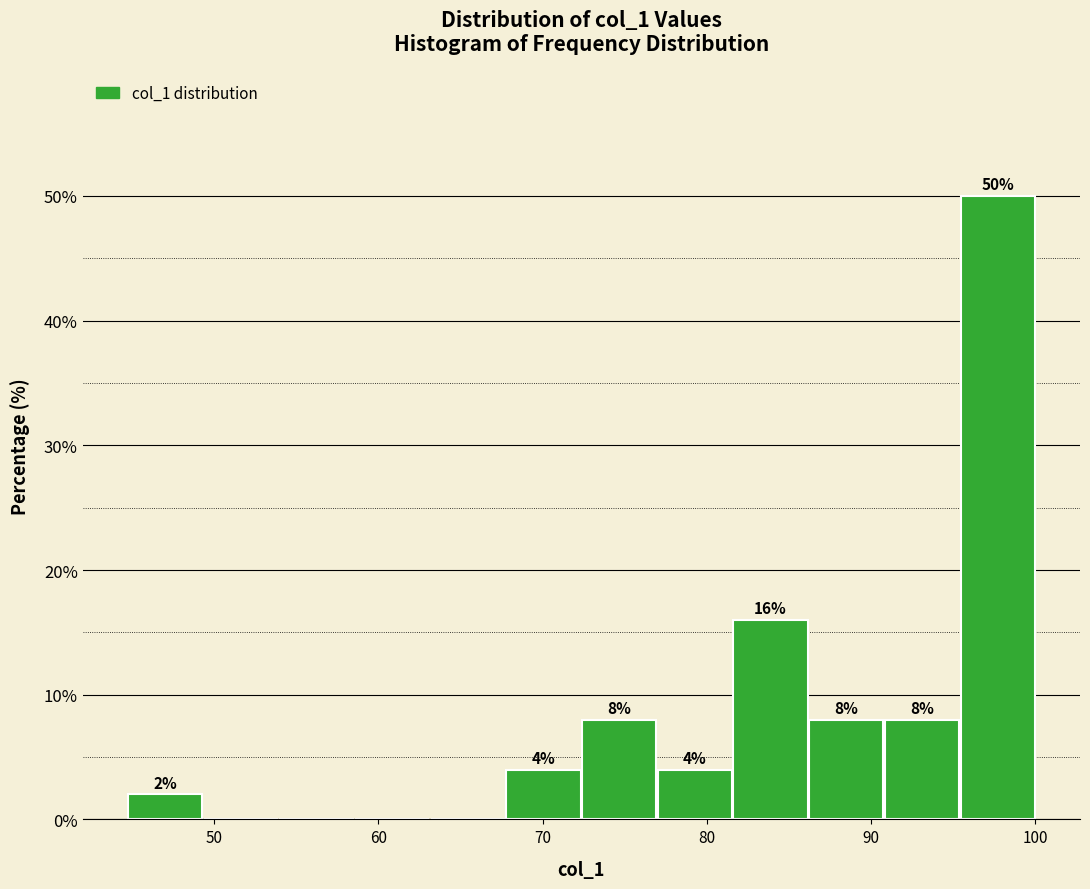

Over which range of the x-axis is the bar tallest?

95 to 100